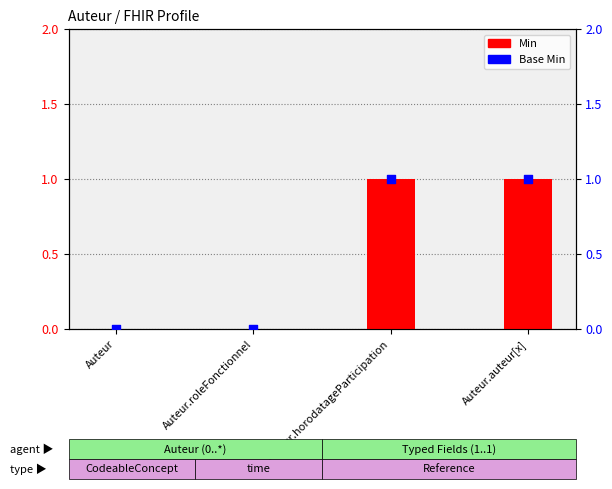

Which series reaches the maximum Y coordinate?

Min